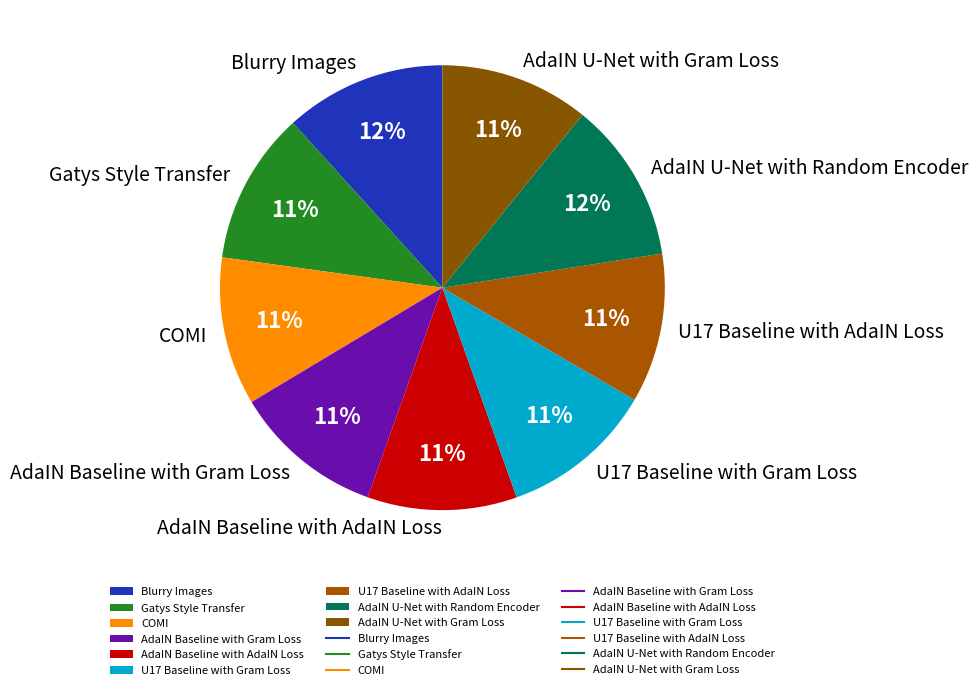

What is the ratio of the value at AdaIN U-Net with Gram Loss to the value at U17 Baseline with Gram Loss?

1.0